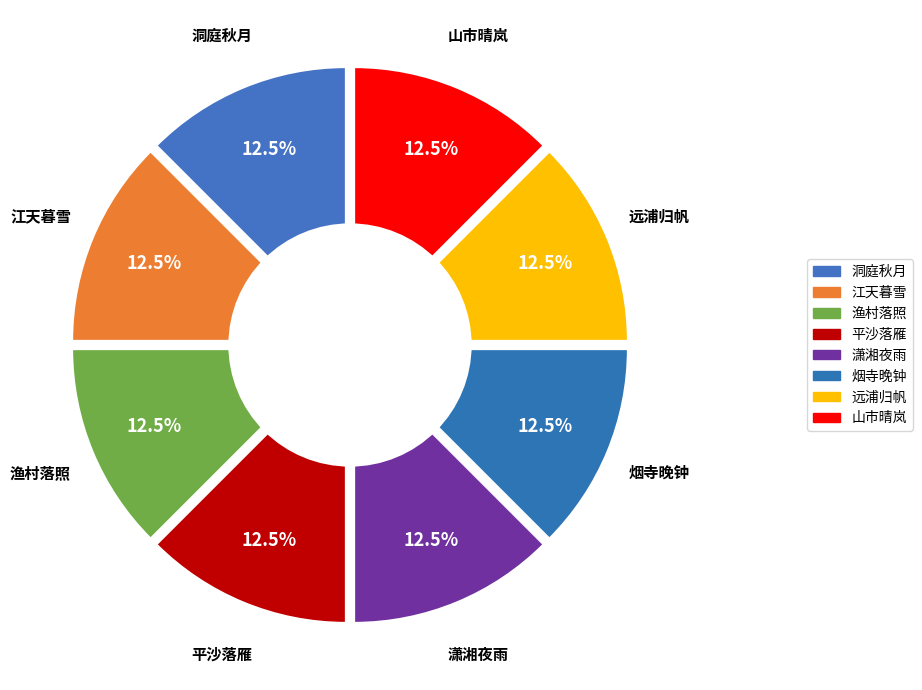

To the nearest percent, what is the combined percentage of 潇湘夜雨 and 江天暮雪?

25%